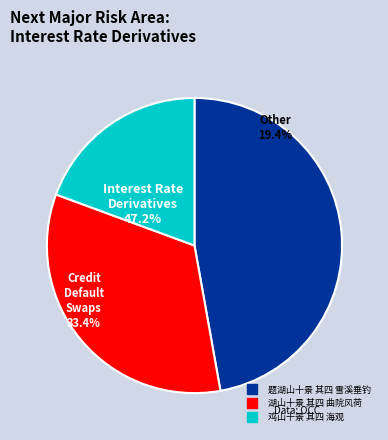

True or false: 湖山十景 其四 曲院风荷 accounts for 25% of the total.

False